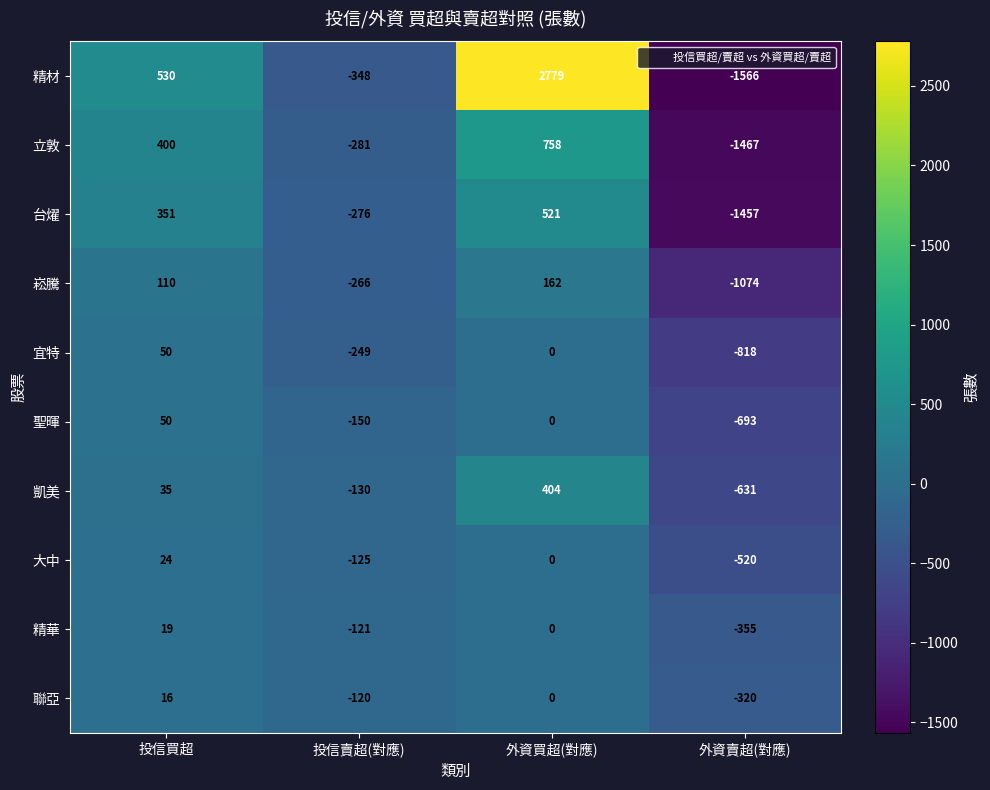

Which series has the largest total across all categories?

精材